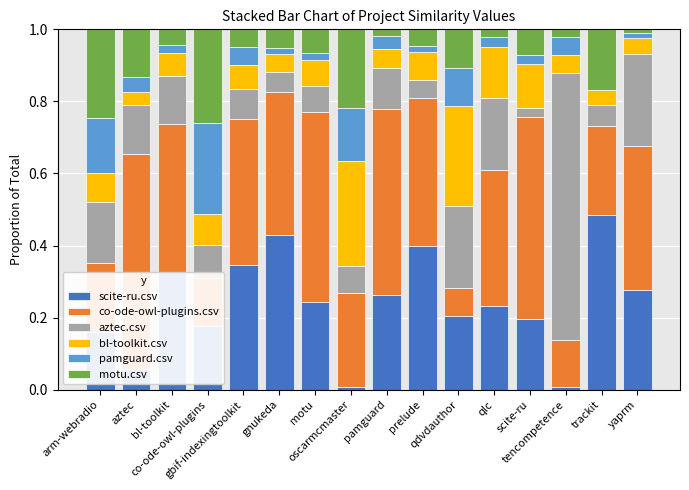

What is the difference between the maximum and minimum values in the aztec.csv series?

0.7